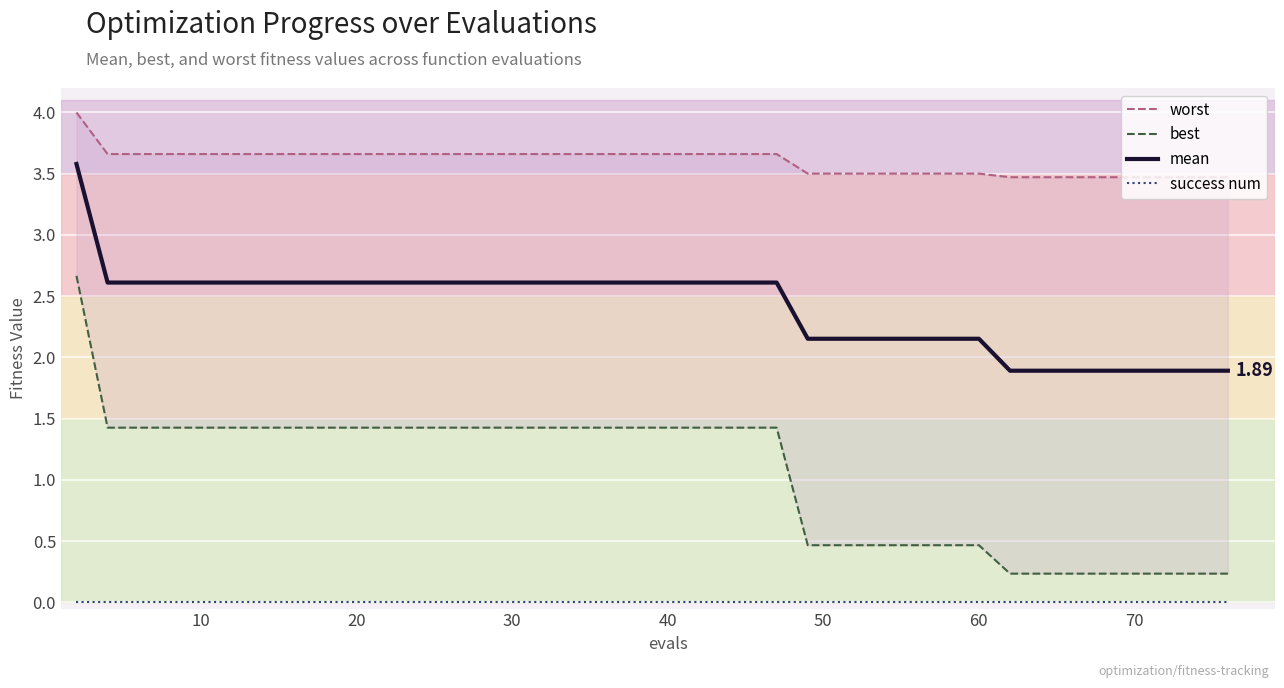

What is the difference between the highest and lowest values at 20?

3.7